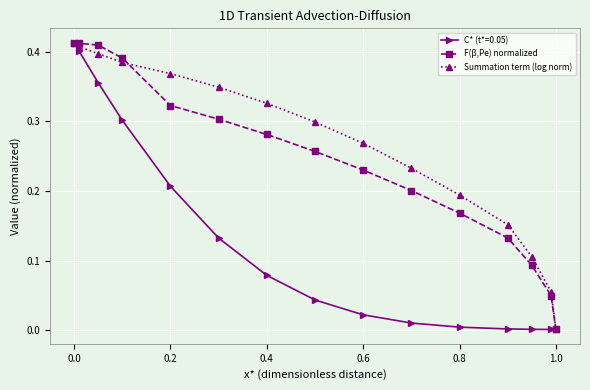

True or false: Summation term (log norm) has more than 2 points higher than both neighbors.

False